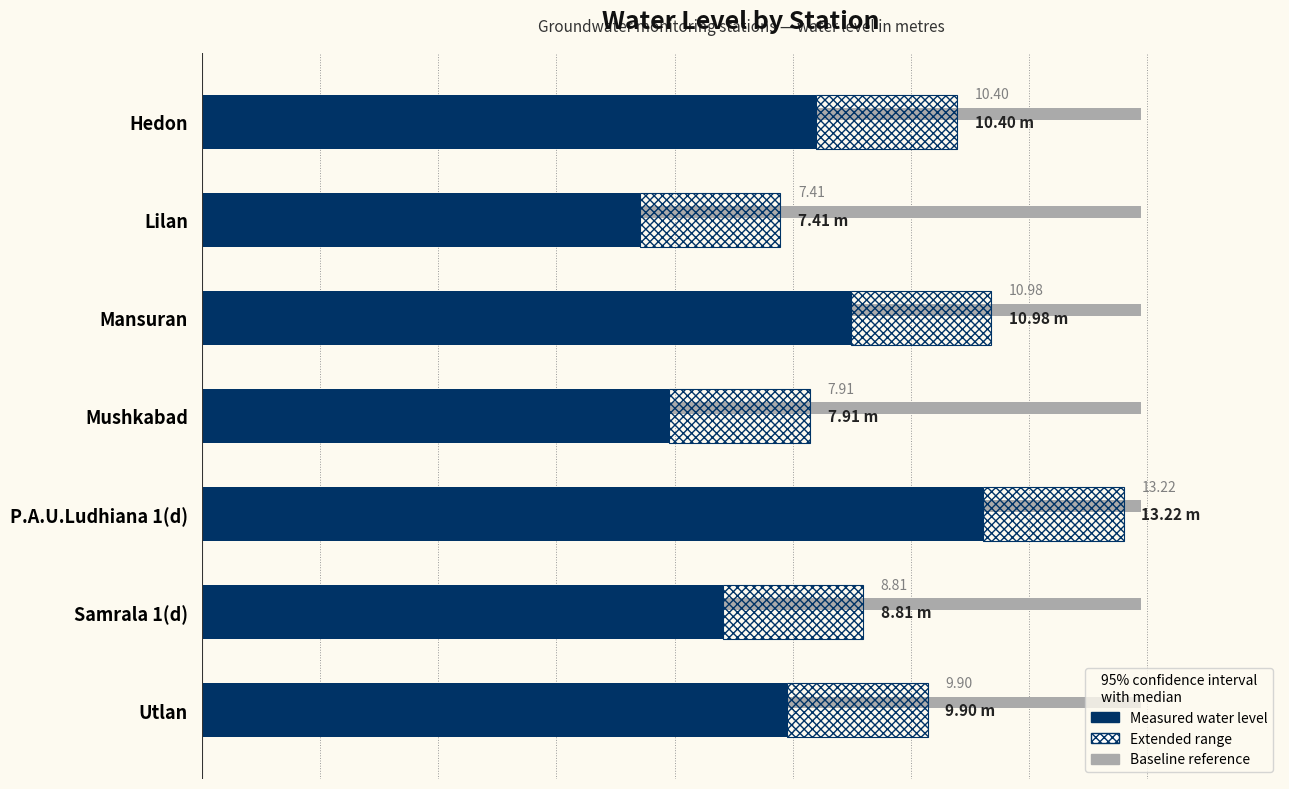

Reading left to right, extract all data points from this chart.

10.4	7.4	11.0	7.9	13.2	8.8	9.9